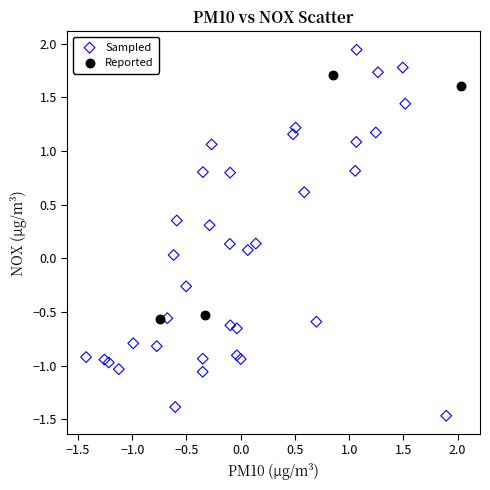

Which series has the widest spread of Y values?

Sampled